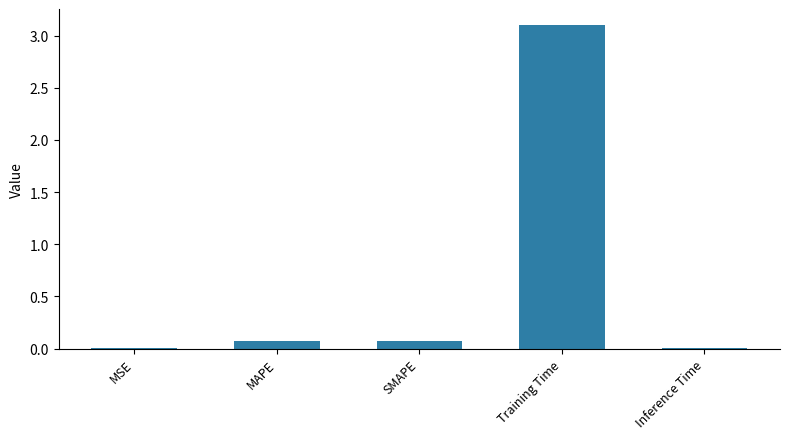

What value does the data have at Training Time?

3.1